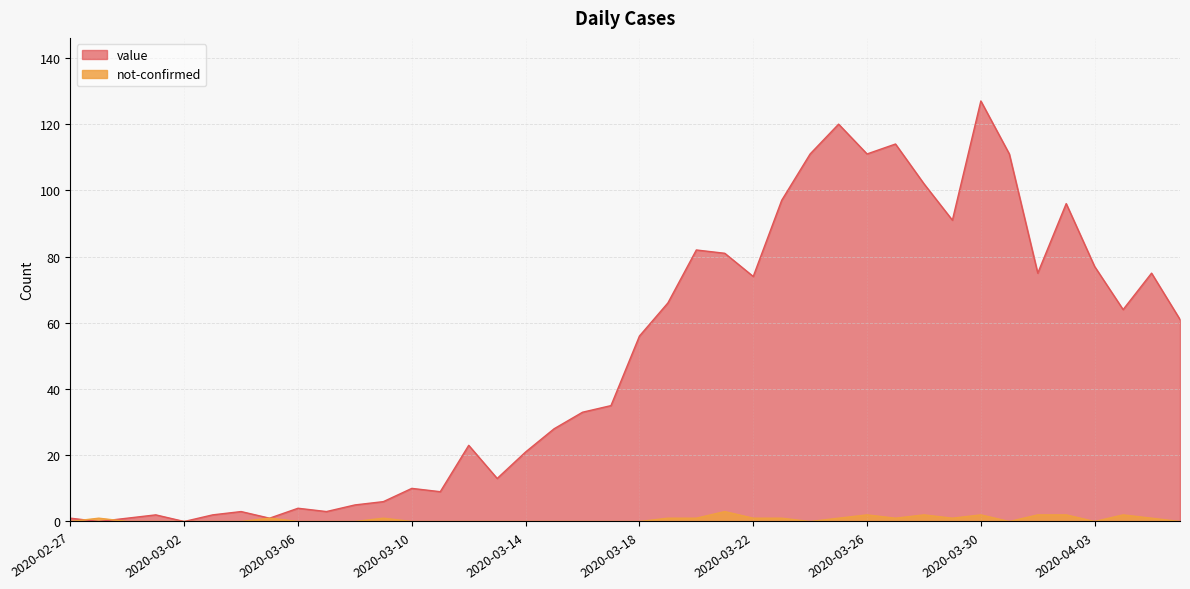

At how many categories does at least one series exceed 114?

2